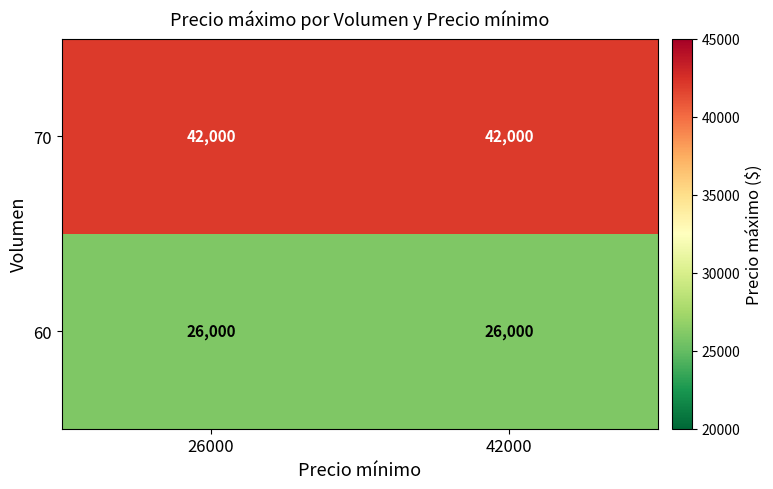

List the series in order of their overall mean, lowest first.

60, 70